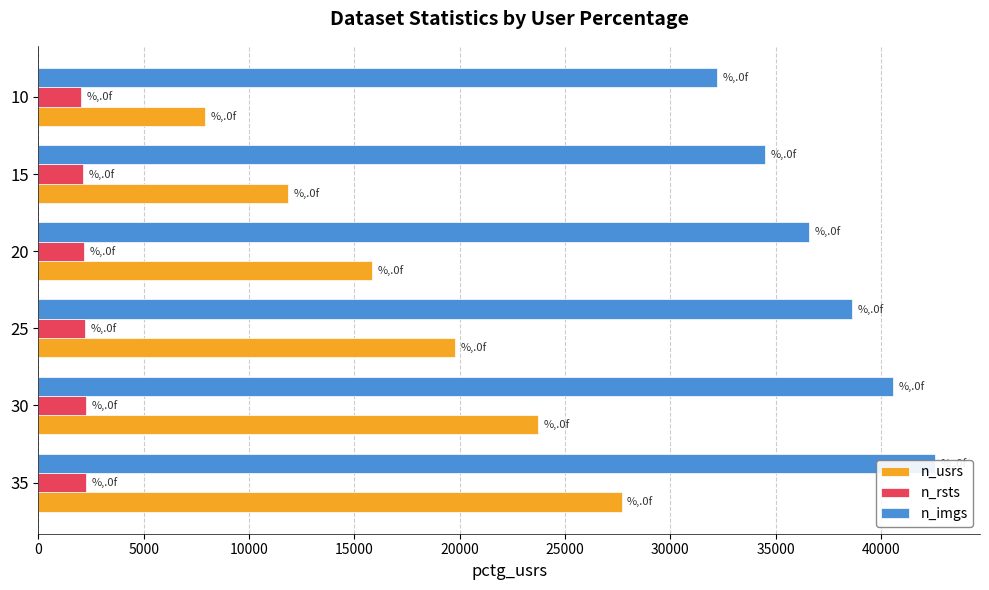

What value does the n_rsts series have at 25, to the nearest 5?

2205